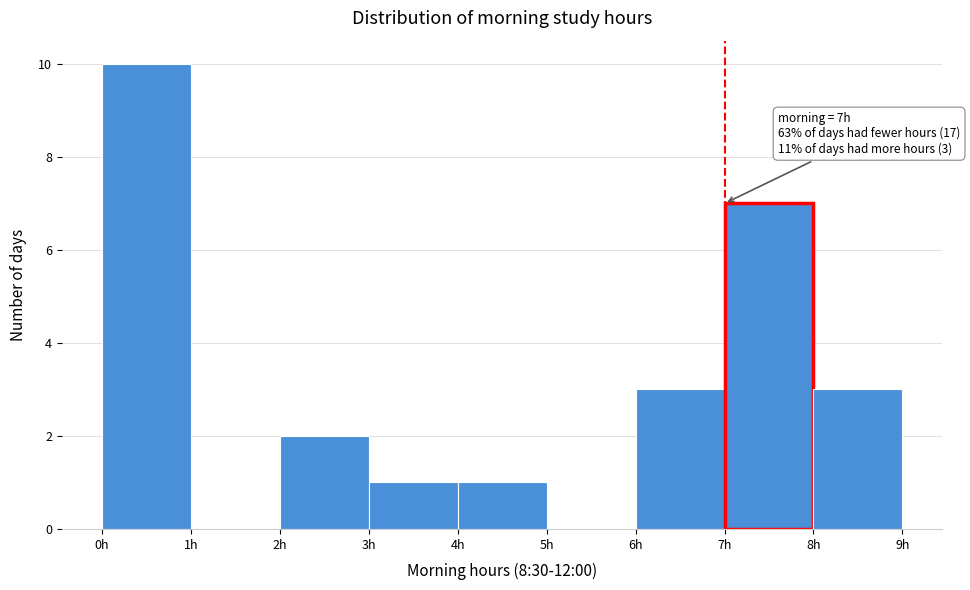

Over which range of the x-axis is the bar tallest?

0 to 1